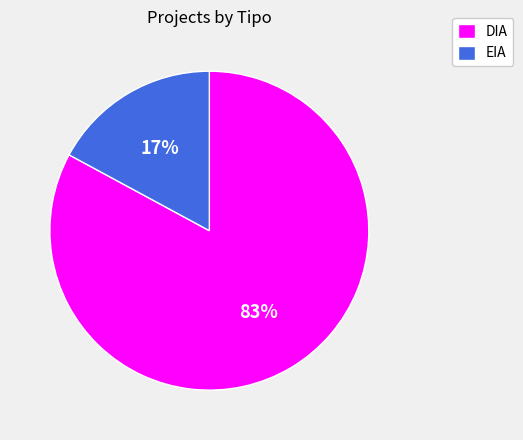

Rank the categories by value from lowest to highest.

EIA, DIA